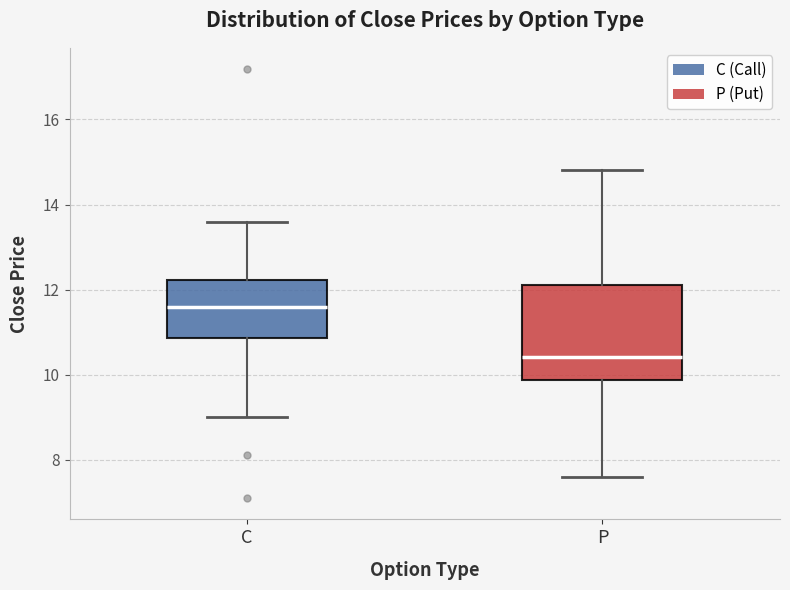

Reading left to right, transcribe this box plot: for each box, give where its median line is, the range the box spans, and where its two whiskers end, as read against the y-axis. The values are not printed on the chart, so give them approximately, as read against the axis.

C: median 11.6, box 10.8 to 12.2, whiskers 9.0 to 13.6
P: median 10.4, box 9.8 to 12.2, whiskers 7.6 to 14.8